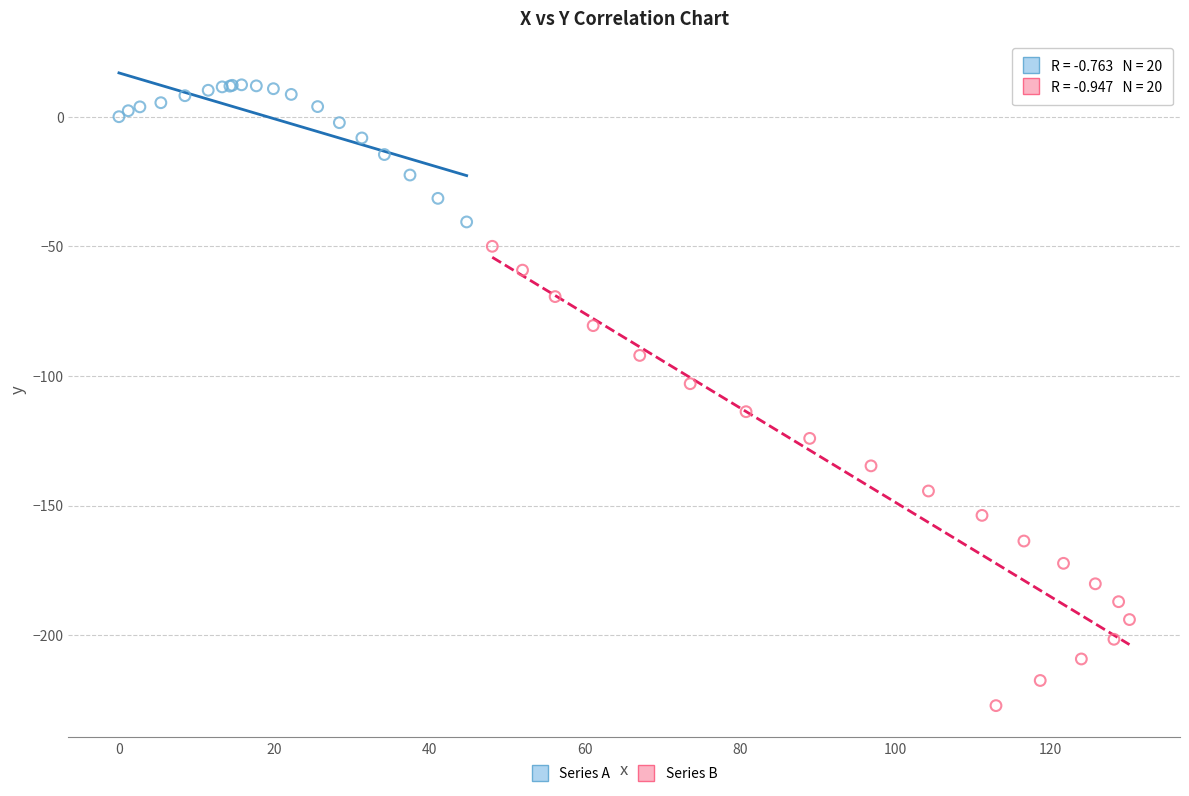

Which series contains the lowest Y value?

Series B